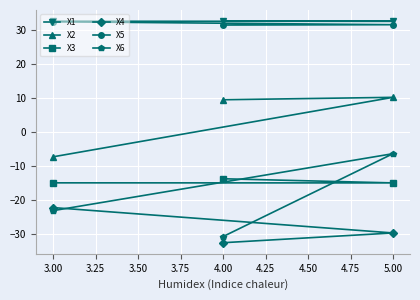

Read the X5 value at 4.00.

31.5